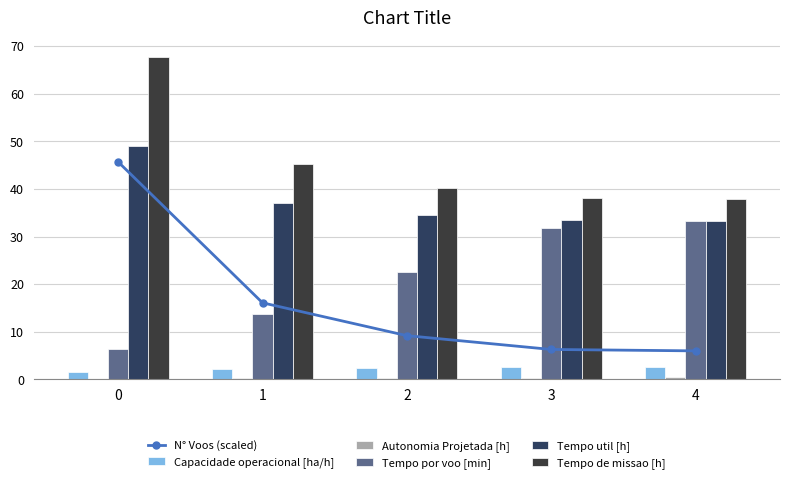

What is the difference between the maximum and minimum values in the Tempo util [h] series?

15.9